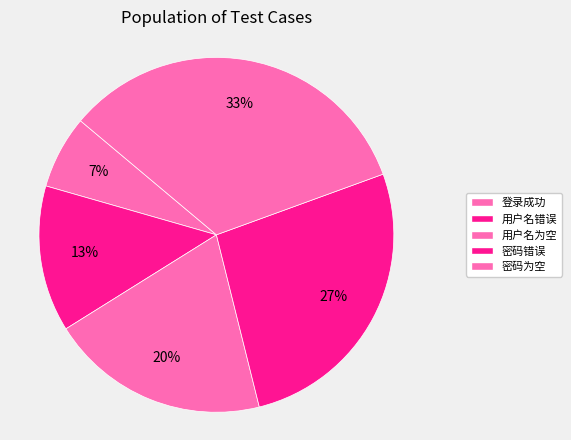

To the nearest percent, what is the average slice percentage?

20%